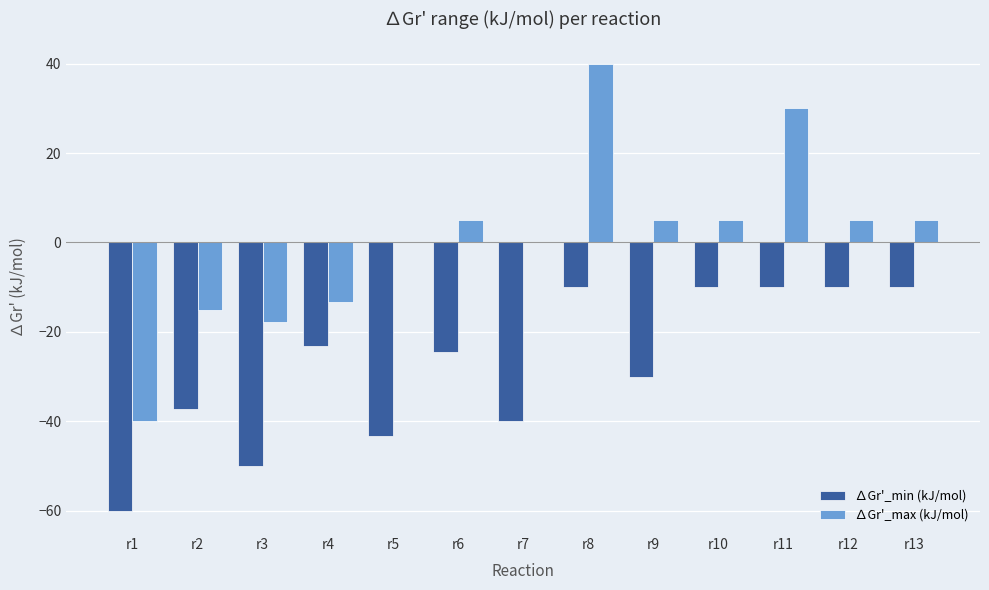

How many groups of bars are there?

13